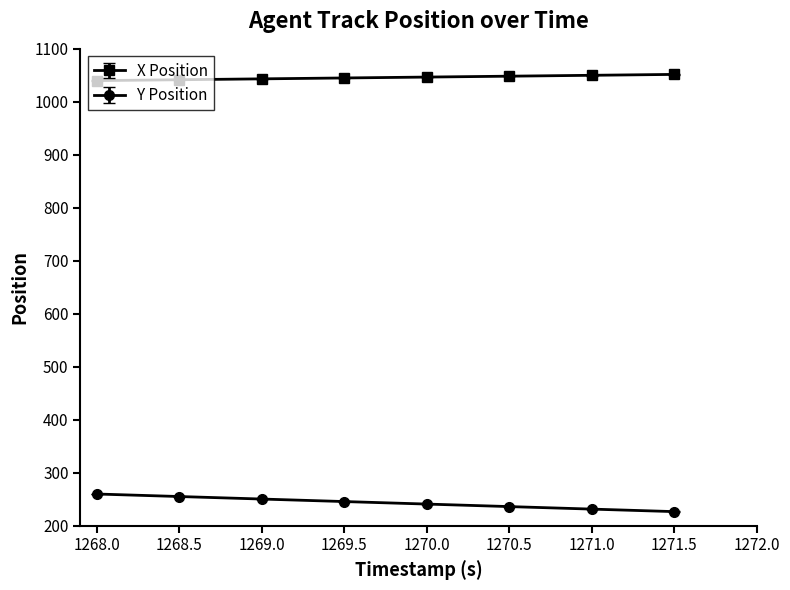

The value of Y Position at 1268.0 is 259.8. True or false?

True